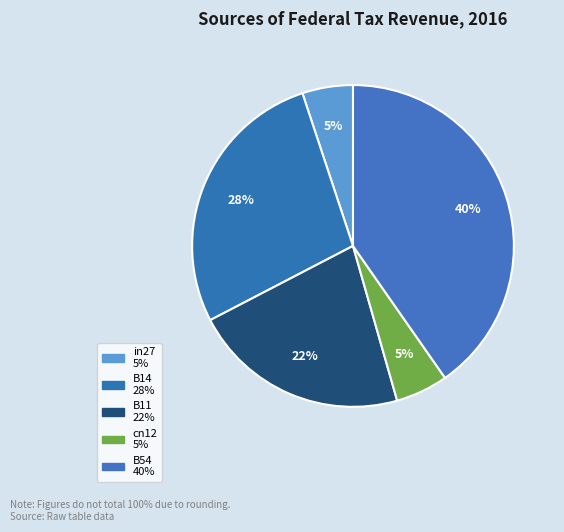

What is the largest slice in the pie chart?

B54